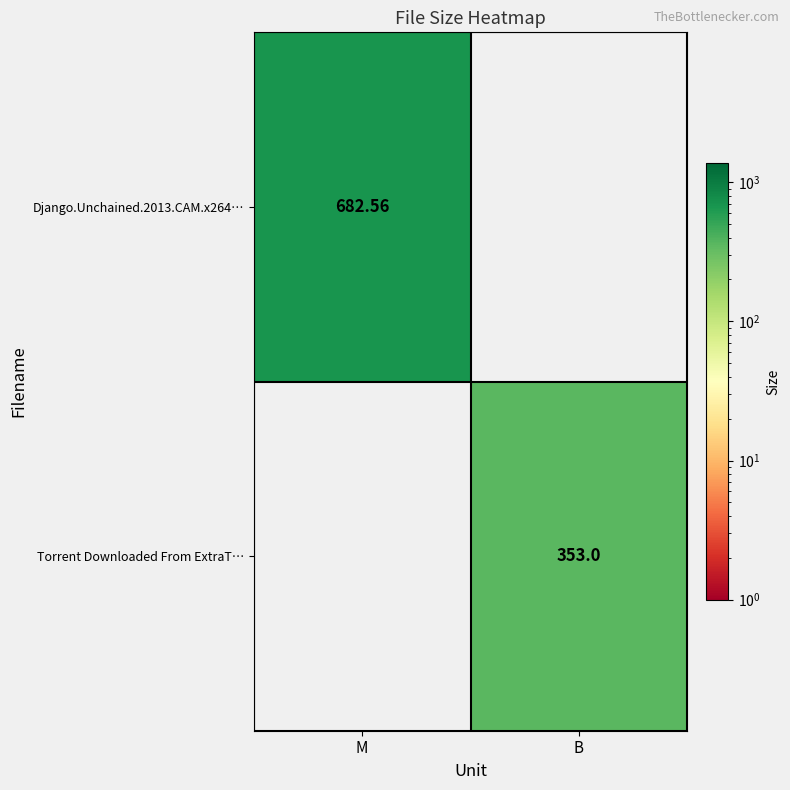

Is the value of Torrent Downloaded From ExtraT… at B greater than the value of Django.Unchained.2013.CAM.x264… at M?

No